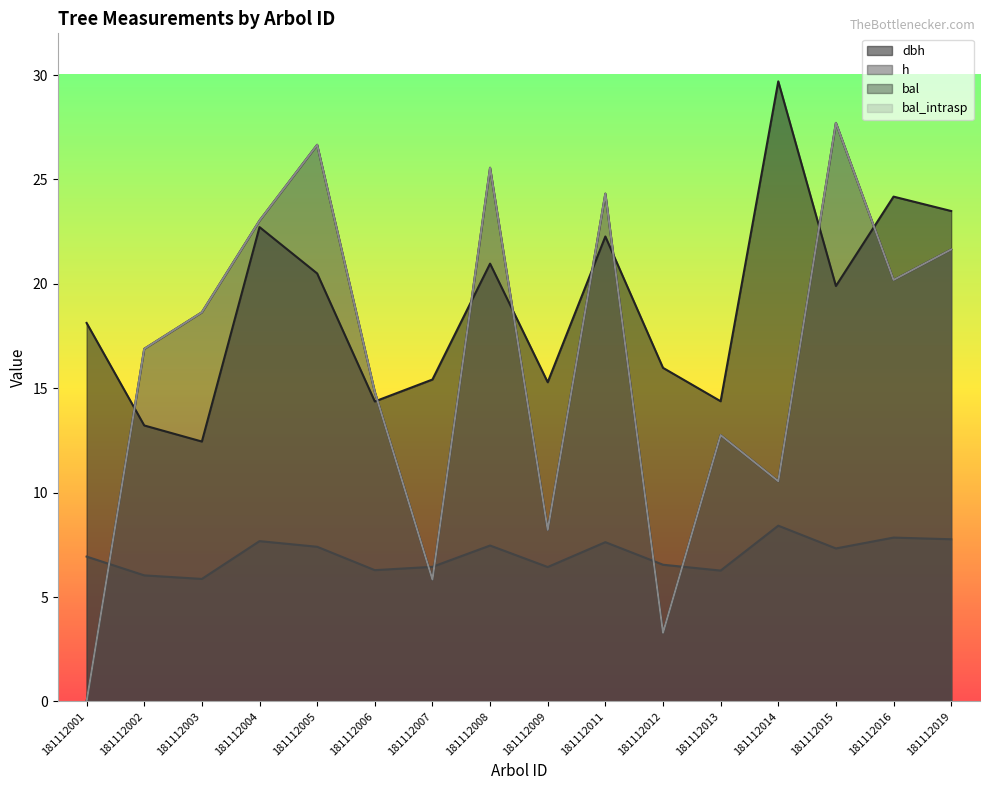

How many values in the bal_intrasp series exceed 18?

8